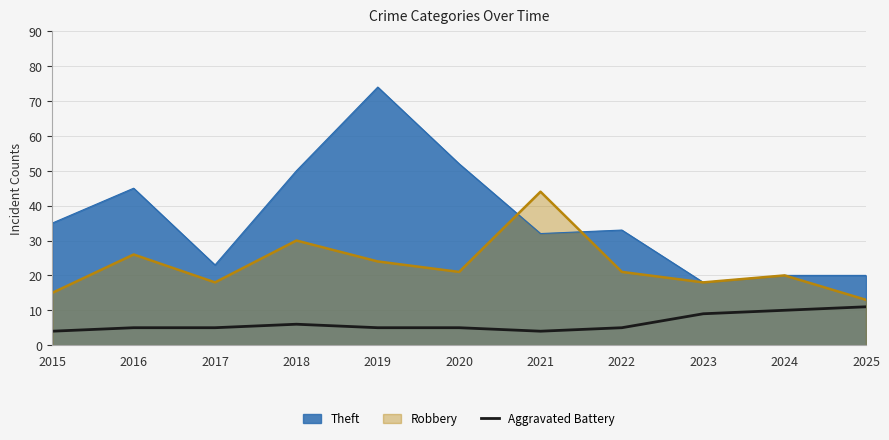

At which label is Theft closest to 46?

2016